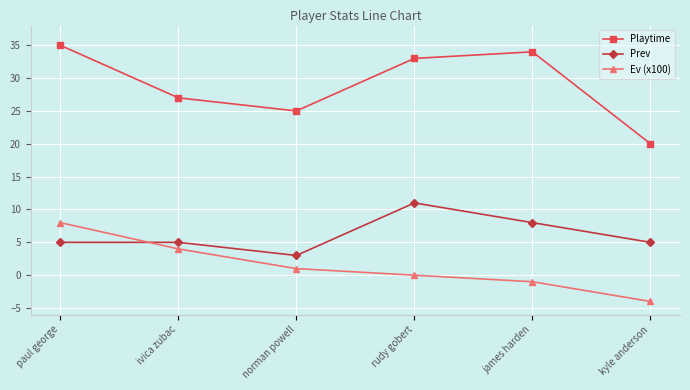

Does the chart display data point markers on the line(s)?

Yes